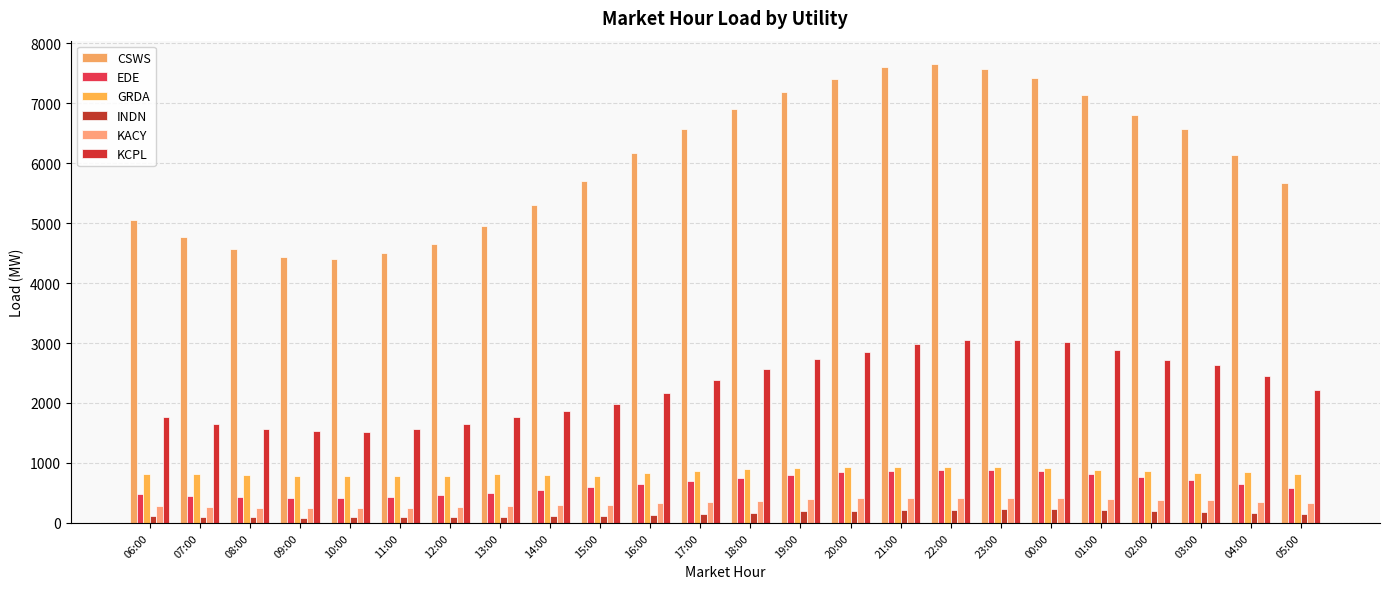

At which category is the sum across all series the highest?

22:00